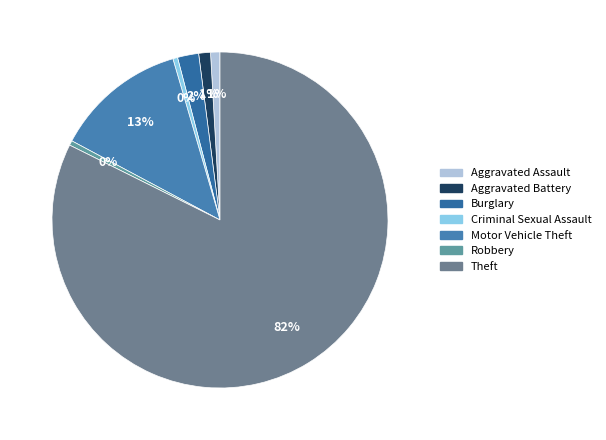

Is it true that Aggravated Battery is 1% of the pie?

True